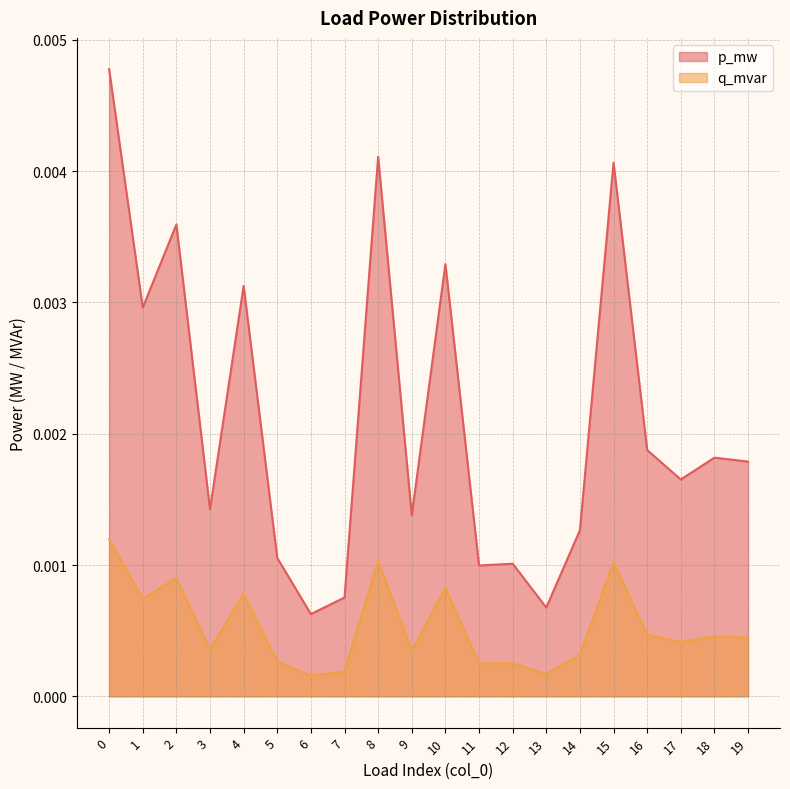

Rank the series at 0 from highest to lowest value.

p_mw, q_mvar